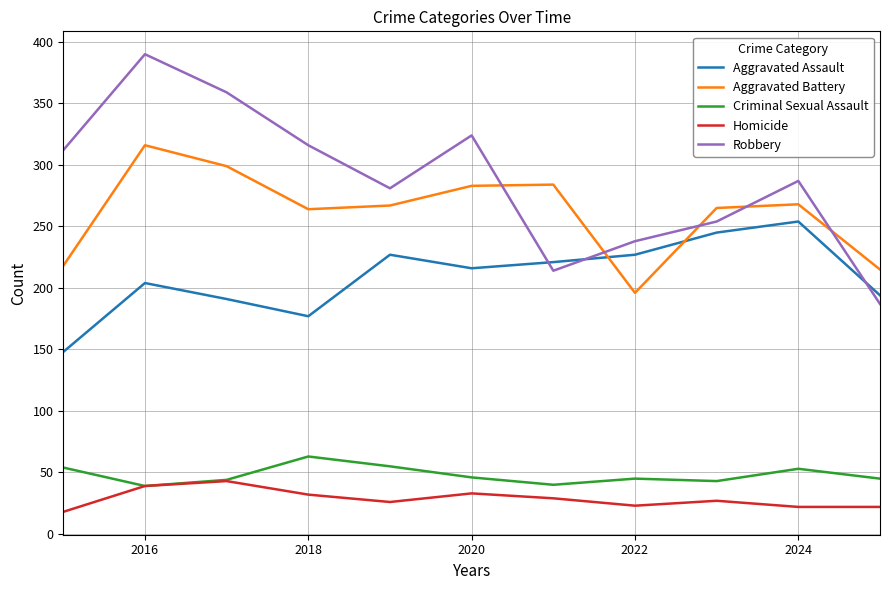

What is the highest value of the Criminal Sexual Assault series?

63